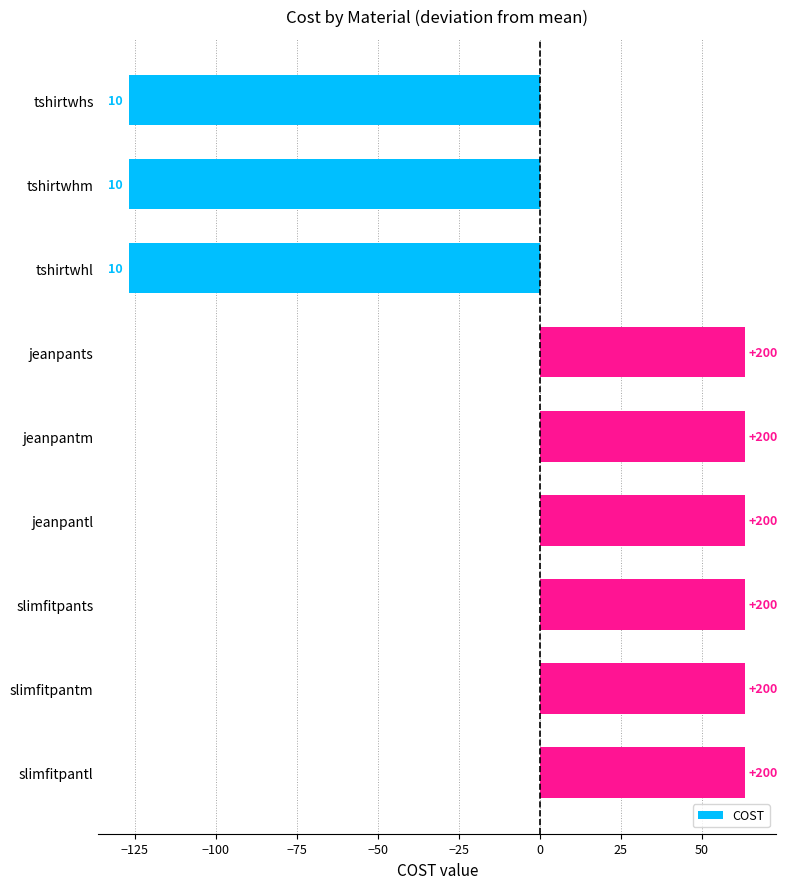

How many bars are there in total?

9